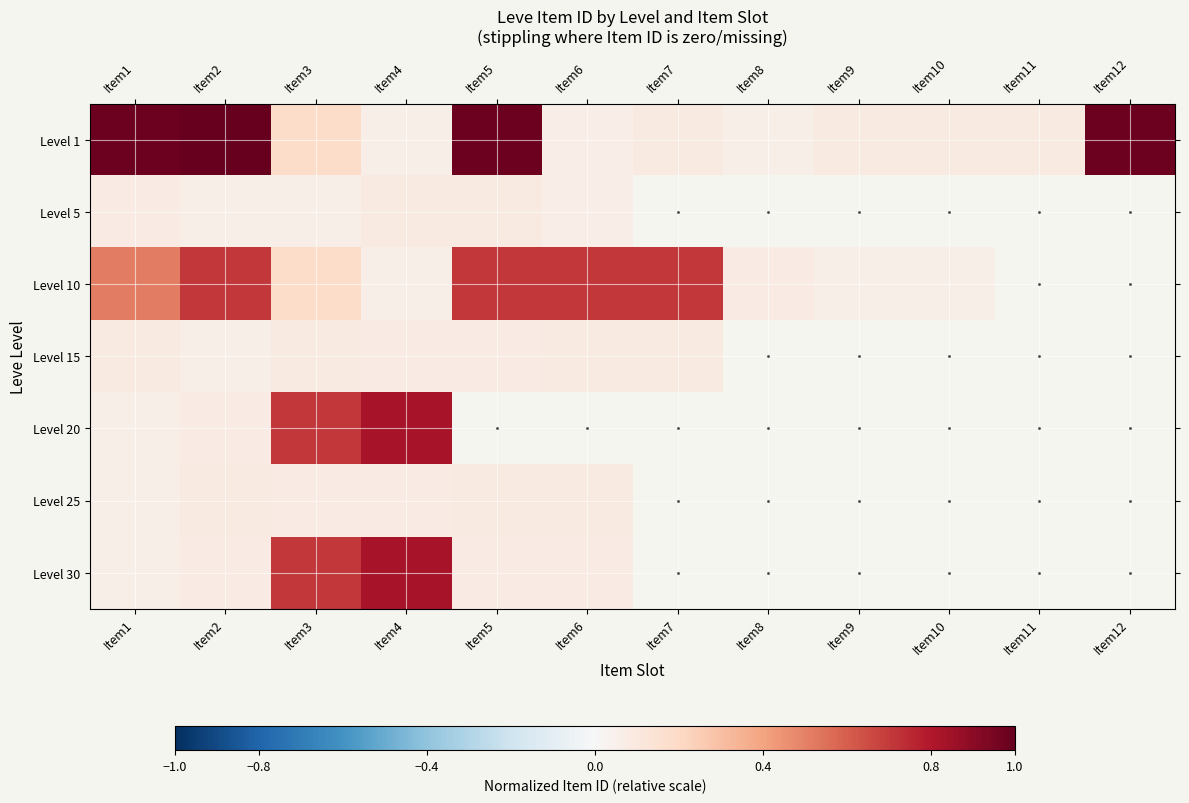

How many data points does each series have?

12